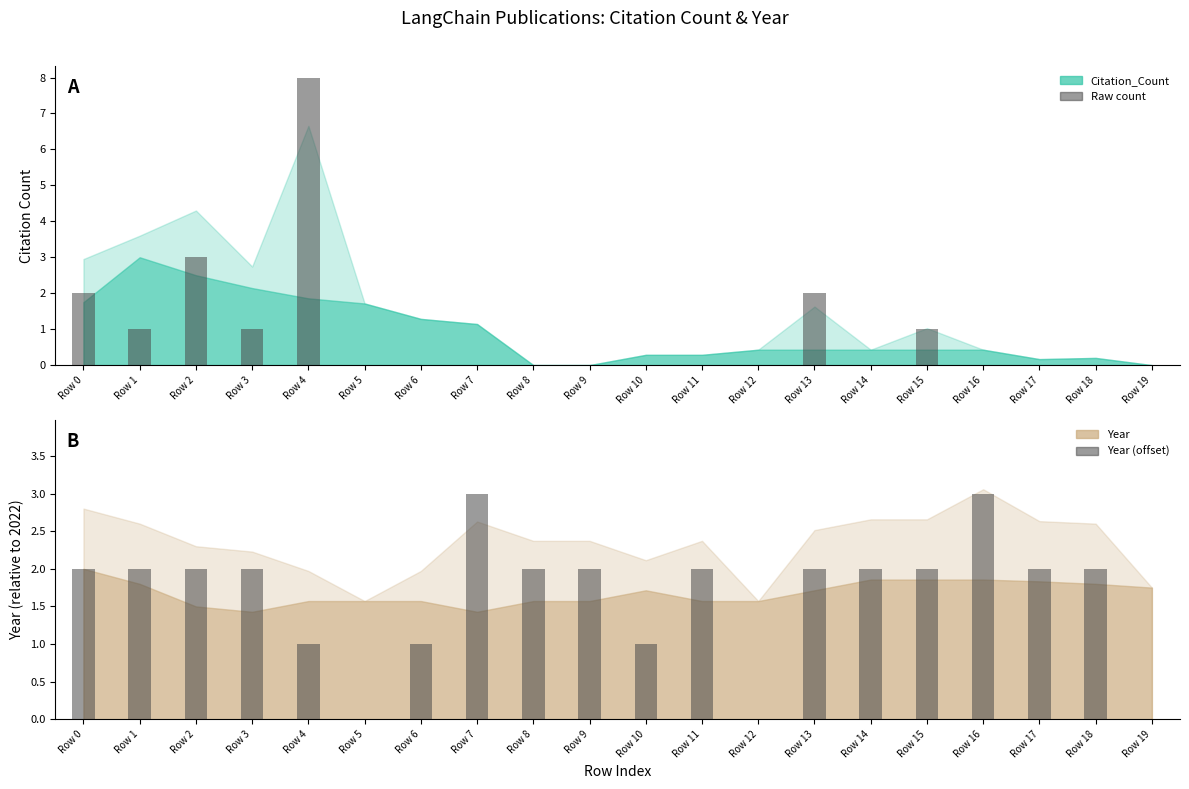

Which series has the largest total across all categories?

Year (offset)